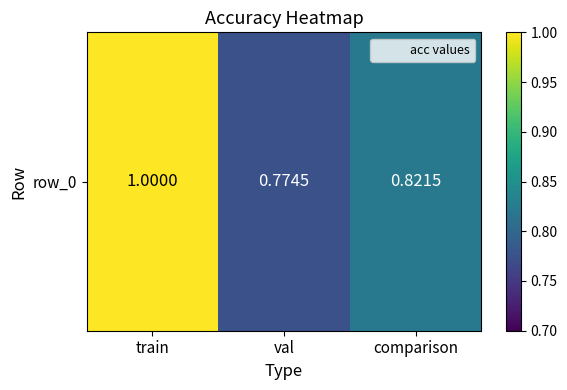

At which category does the chart reach its peak across all series?

train